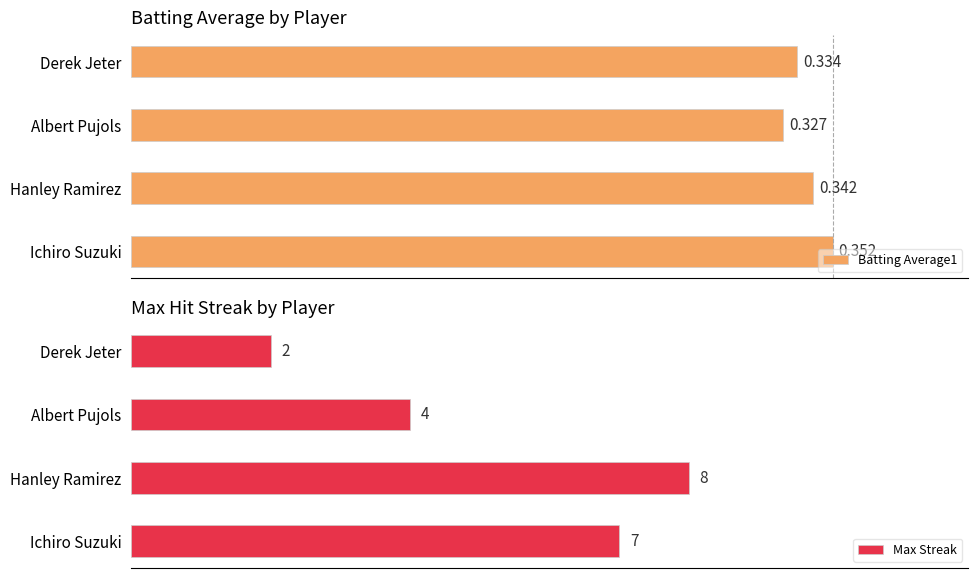

How many groups of bars are there?

4